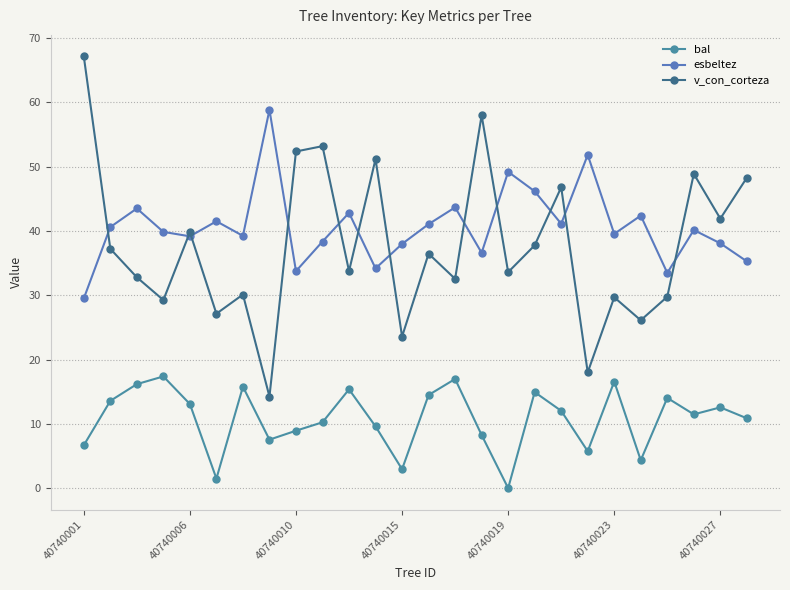

True or false: bal has more than 1 points higher than both neighbors.

True